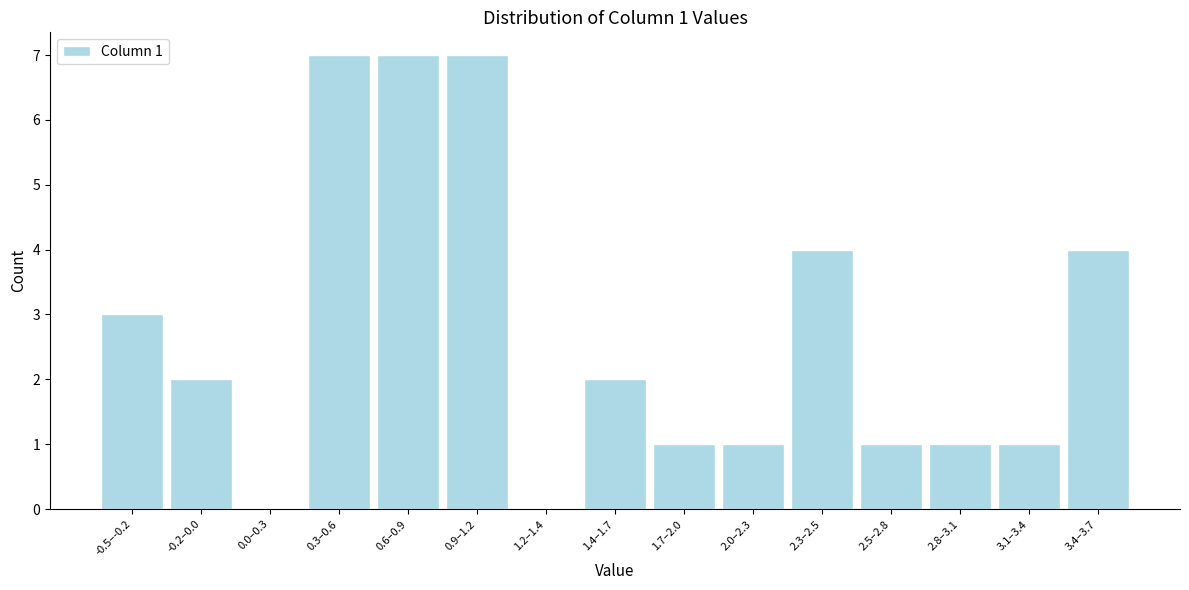

Reading right to left, what are all the values shown in this chart?

3.4–3.7=4	3.1–3.4=1	2.8–3.1=1	2.5–2.8=1	2.3–2.5=4	2.0–2.3=1	1.7–2.0=1	1.4–1.7=2	1.2–1.4=0	0.9–1.2=7	0.6–0.9=7	0.3–0.6=7	0.0–0.3=0	-0.2–0.0=2	-0.5–-0.2=3